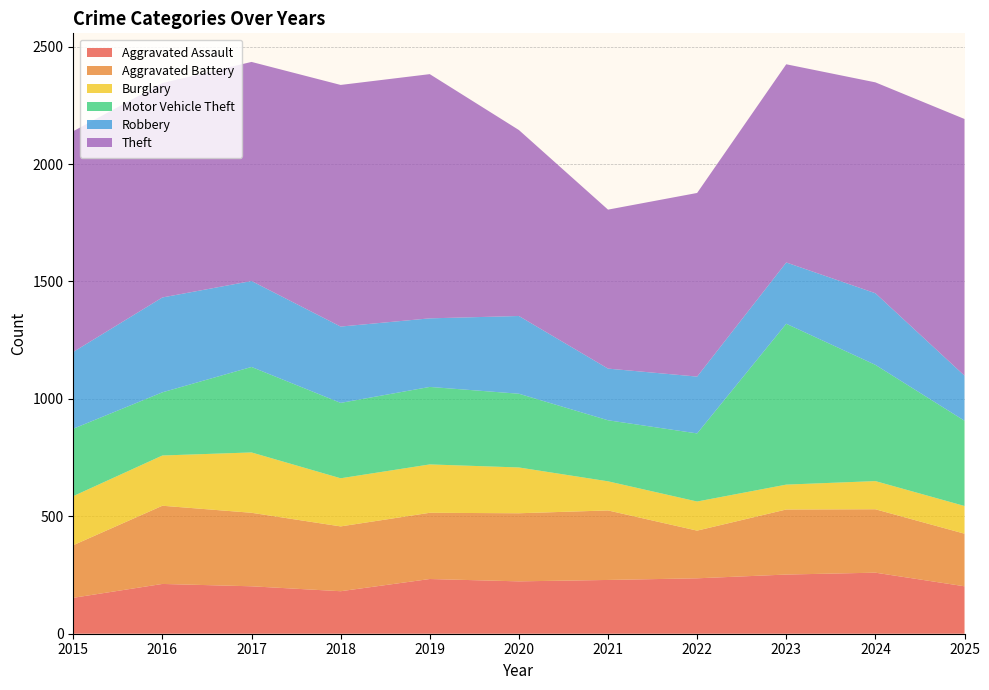

Reading left to right, extract all data points from this chart.

Aggravated Assault: 153	212	202	181	233	223	229	236	252	260	202
Aggravated Battery: 224	333	313	276	282	290	296	203	277	270	224
Burglary: 209	214	257	205	206	195	124	124	106	120	118
Motor Vehicle Theft: 287	269	364	321	330	314	260	290	685	495	363
Robbery: 327	404	366	325	292	331	220	242	261	305	192
Theft: 940	913	933	1029	1040	792	677	782	844	898	1093